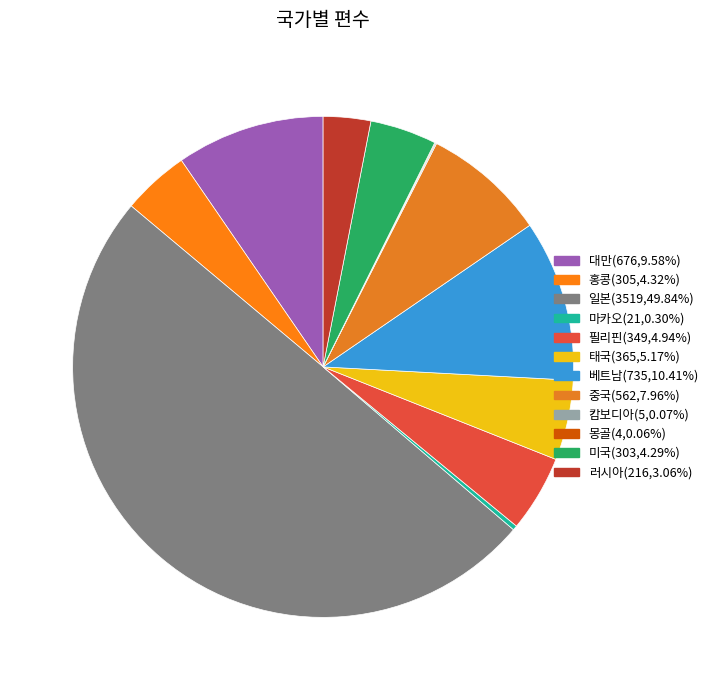

Which category has the smallest portion of the pie?

몽골